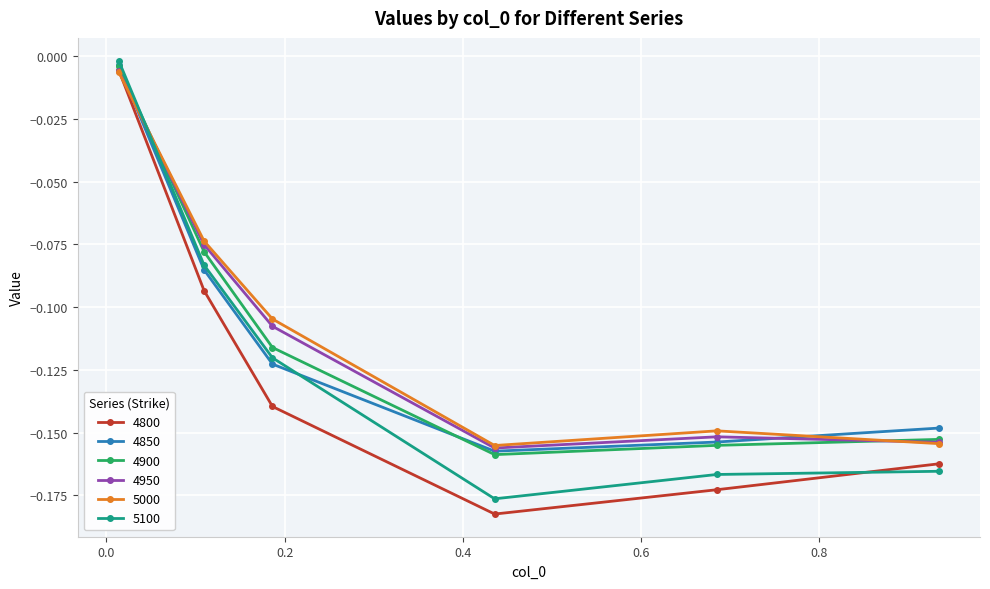

Which series has the largest range (max minus min)?

4800